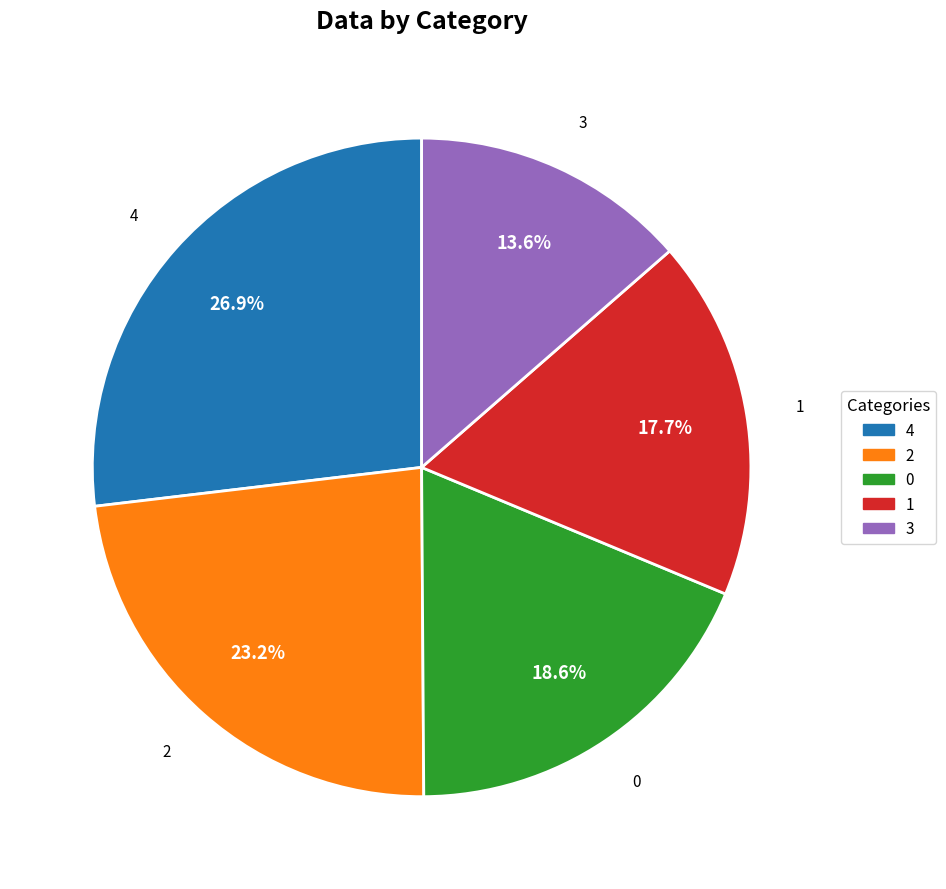

Does 2 represent more than half of the total?

No